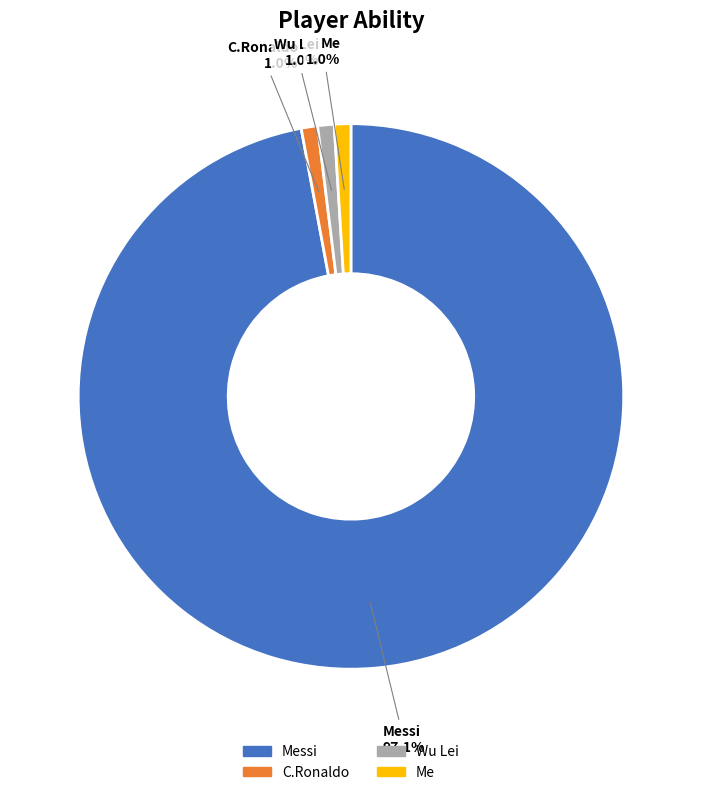

How many slices are in this pie chart?

4